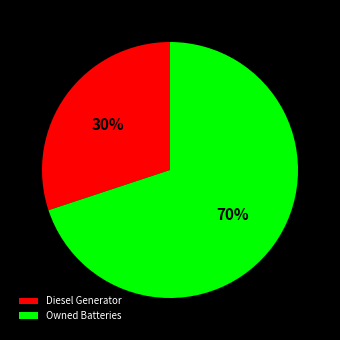

Is Diesel Generator the majority of the pie?

No